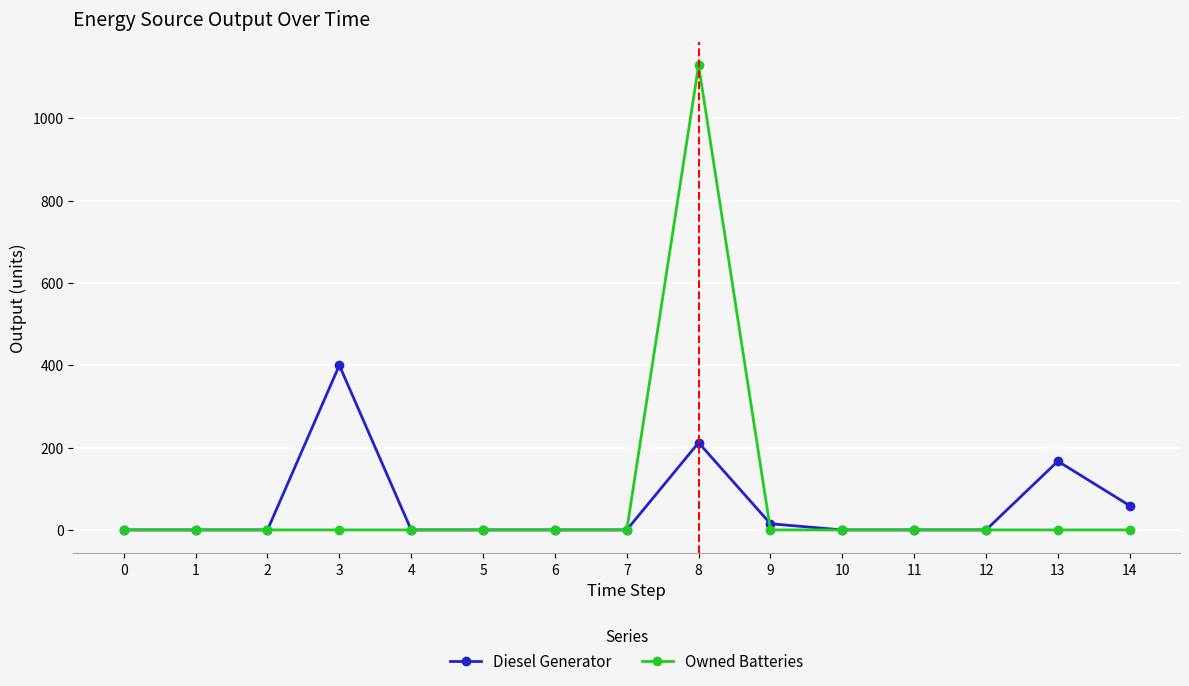

At which category is the sum across all series the highest?

8